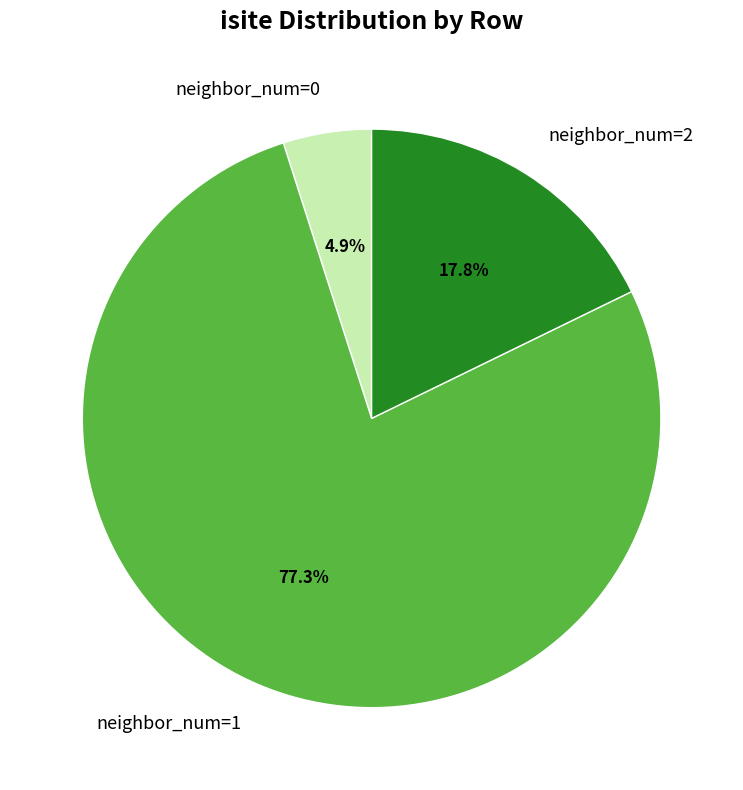

Which category accounts for the majority?

neighbor_num=1